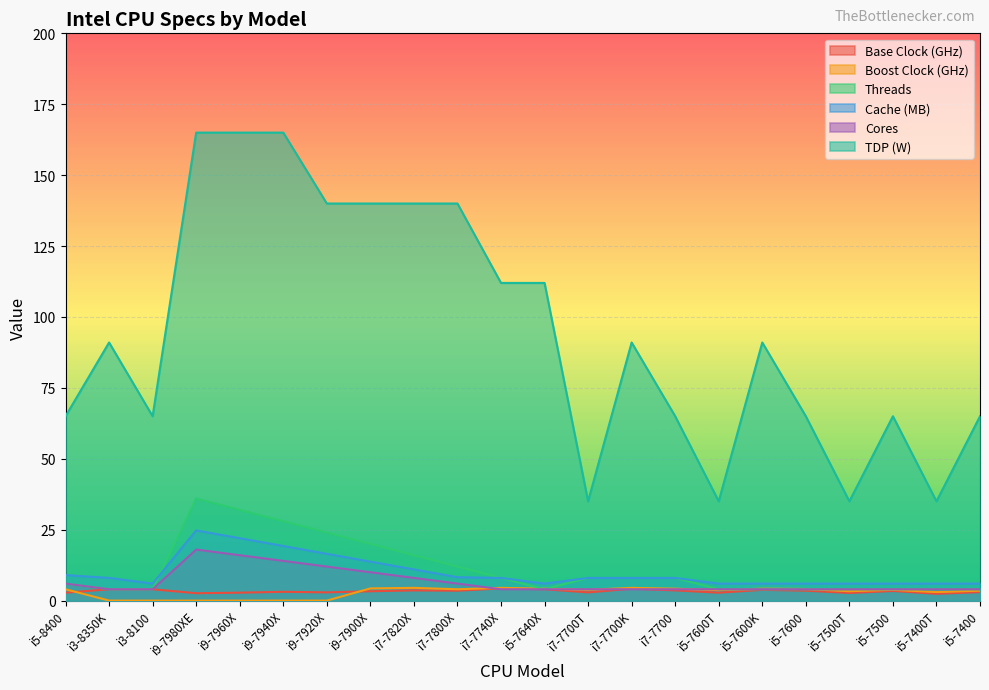

What are all the series names shown in the legend?

Base Clock (GHz), Boost Clock (GHz), Threads, Cache (MB), Cores, TDP (W)